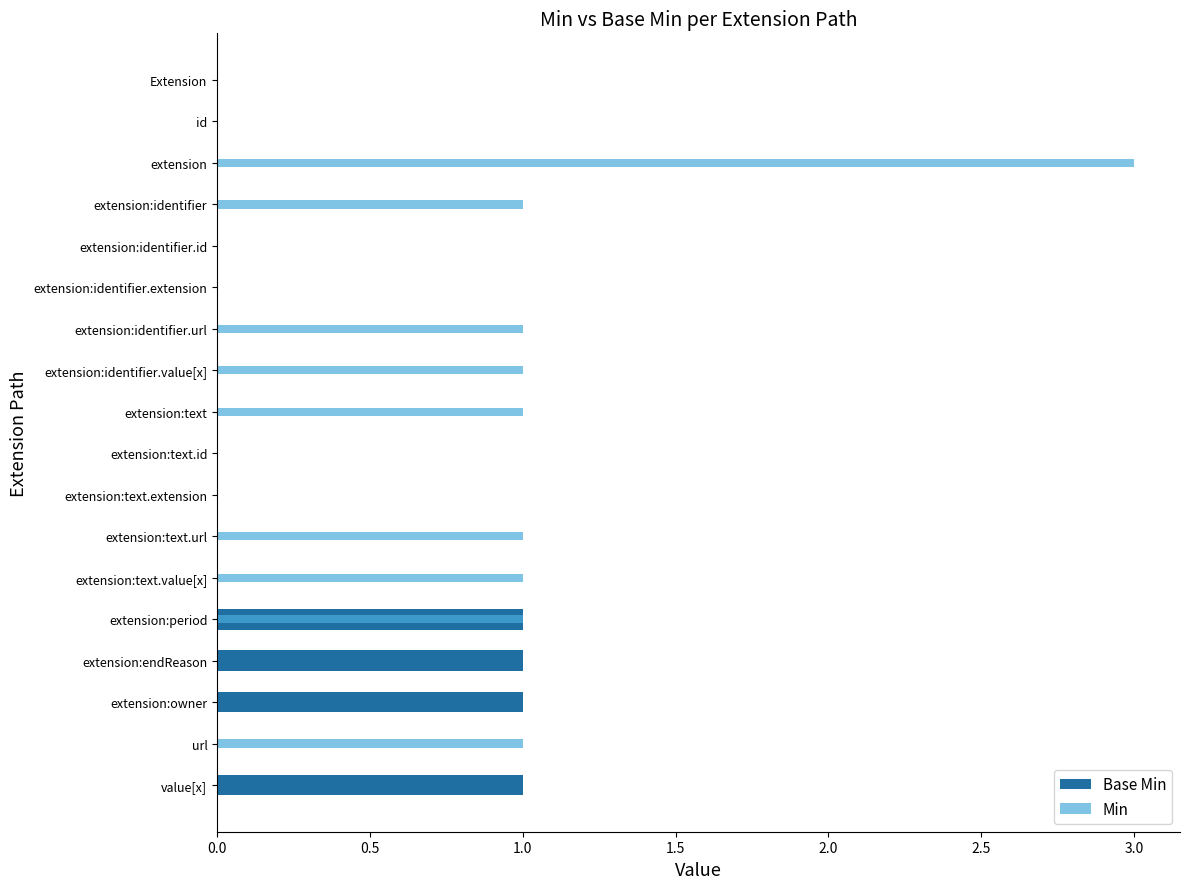

How many data points in Min are above 1?

1